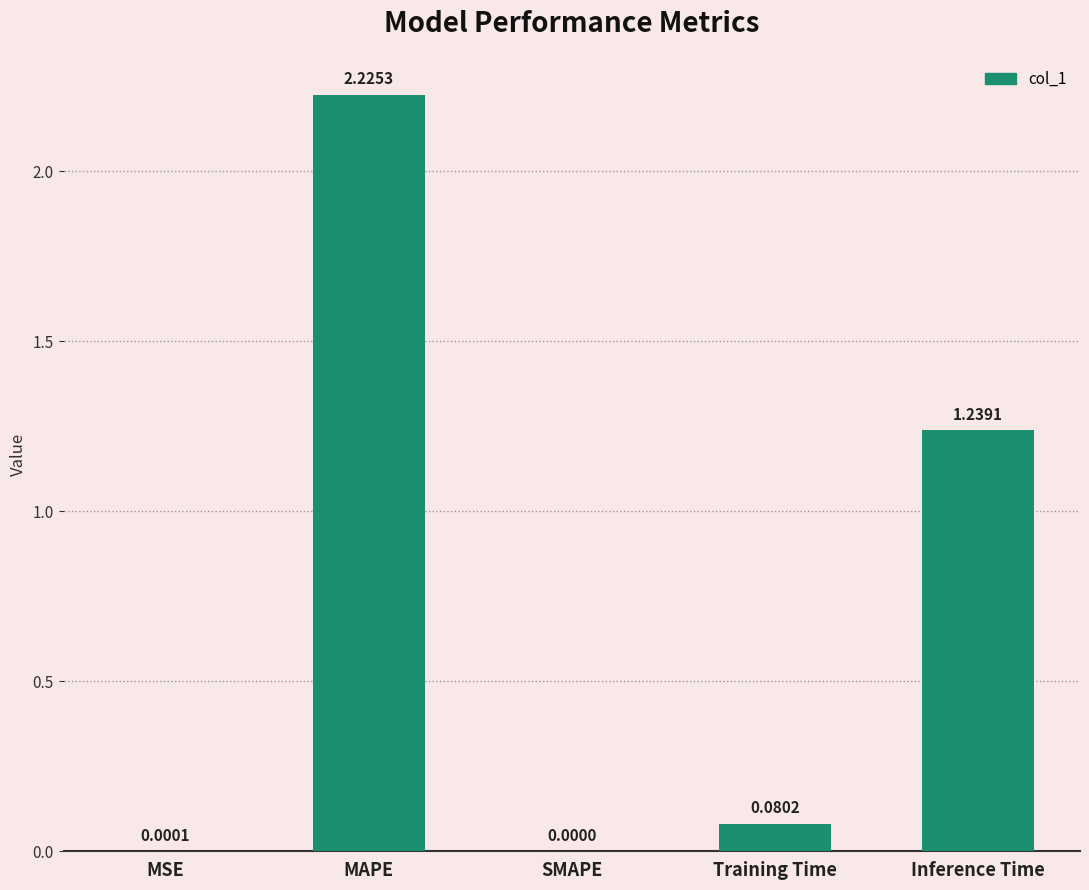

Between SMAPE and MAPE, which is larger?

MAPE